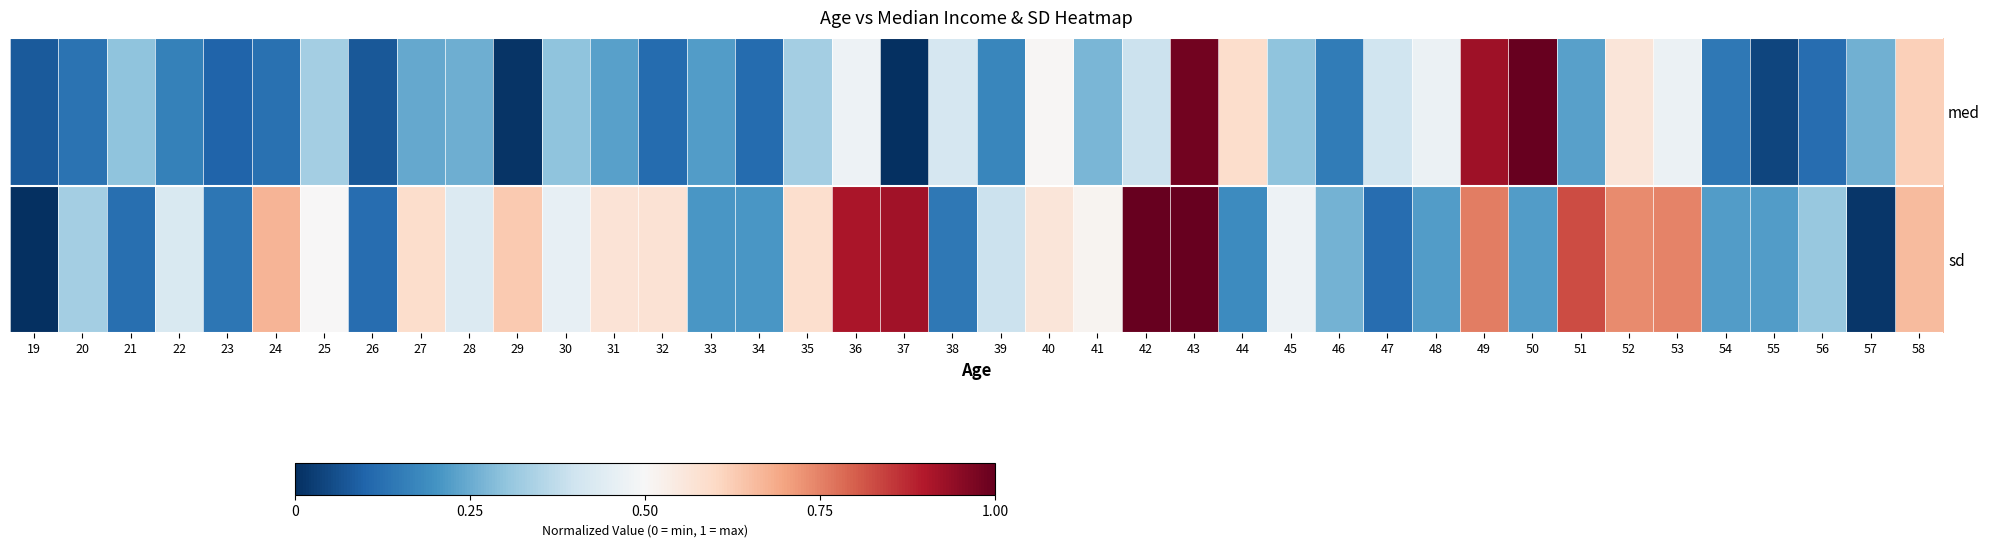

At which category does the chart reach its peak across all series?

50